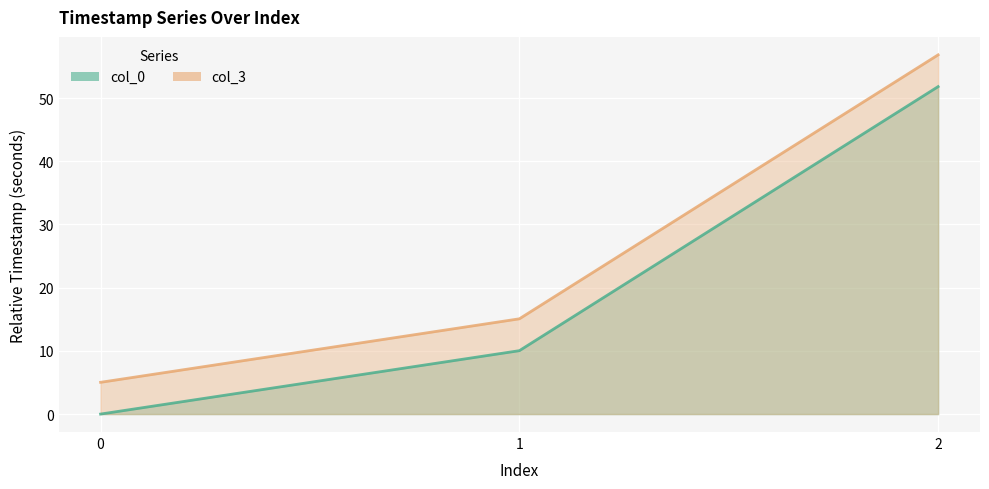

Between 0 and 1, which is larger?

1